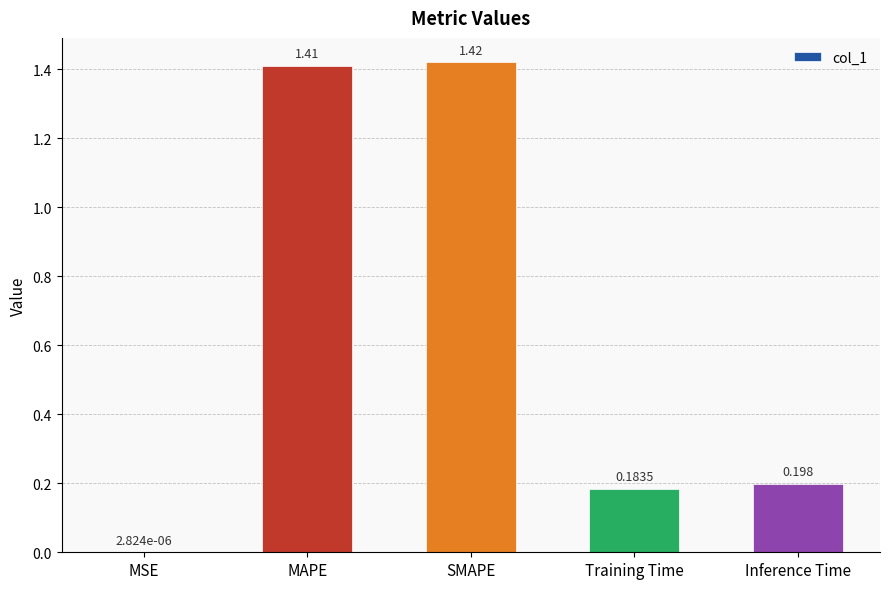

Which category has the highest value across all series?

SMAPE